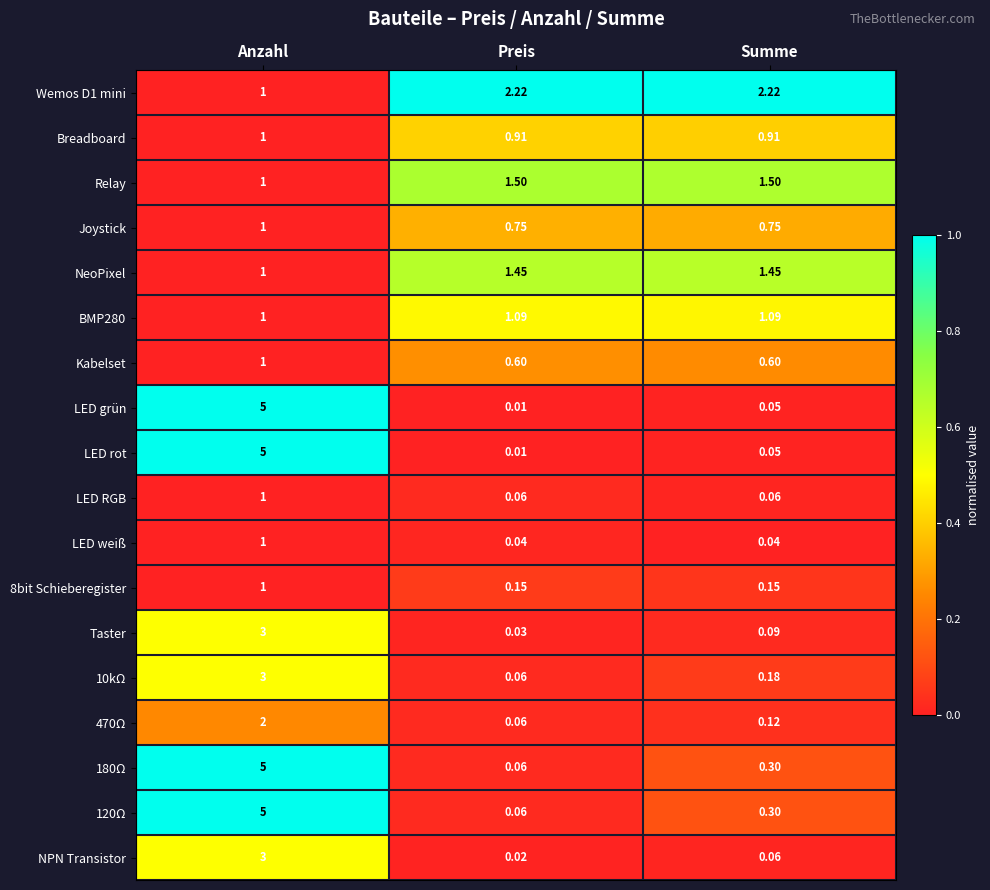

At which label does 10kΩ reach its minimum?

Preis